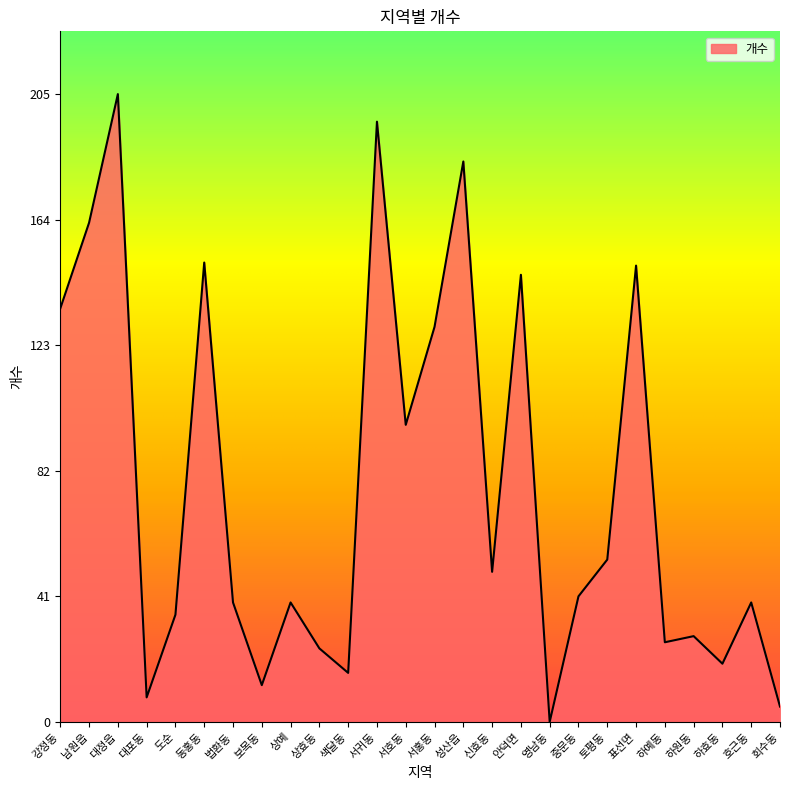

What is the difference between the maximum and second lowest values?

200